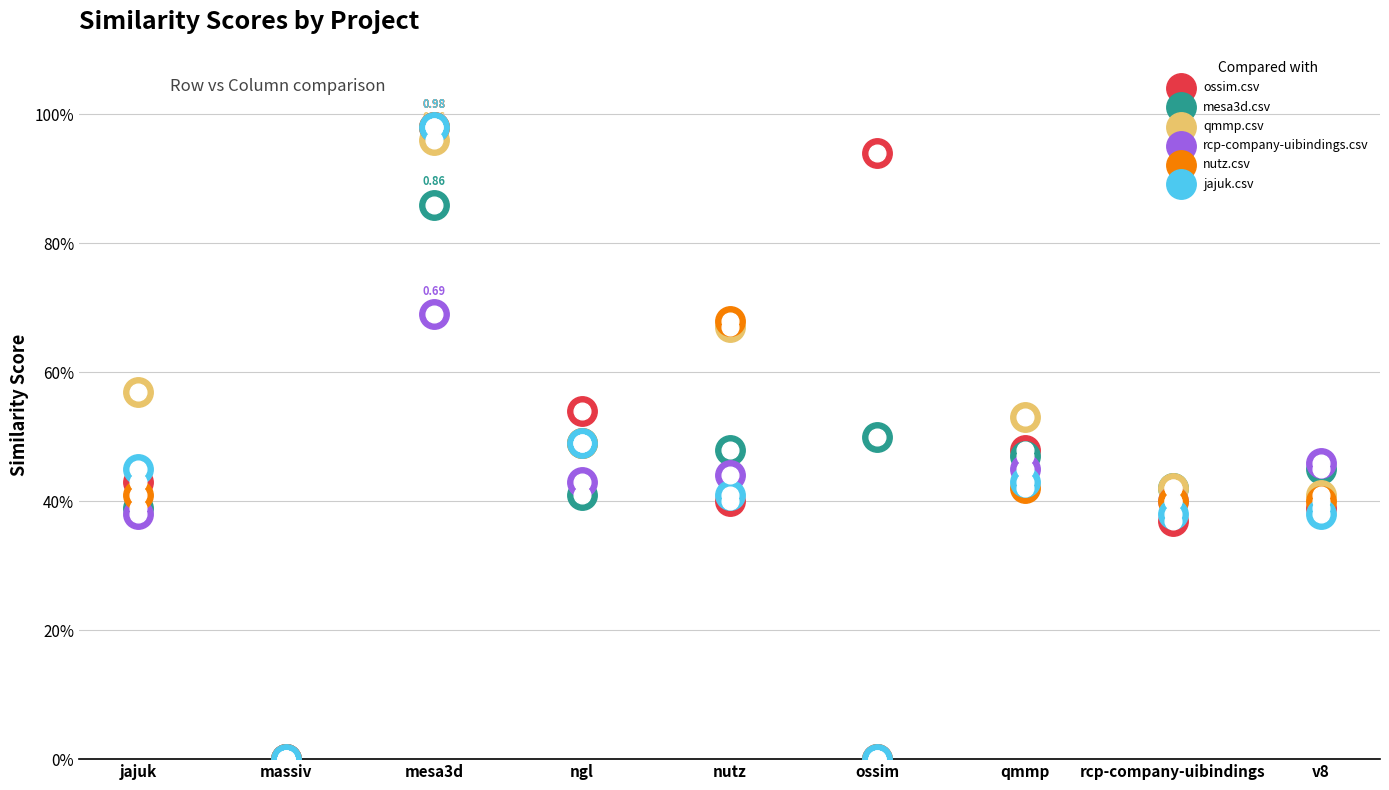

What are all the series names shown in the legend?

ossim.csv, mesa3d.csv, qmmp.csv, rcp-company-uibindings.csv, nutz.csv, jajuk.csv